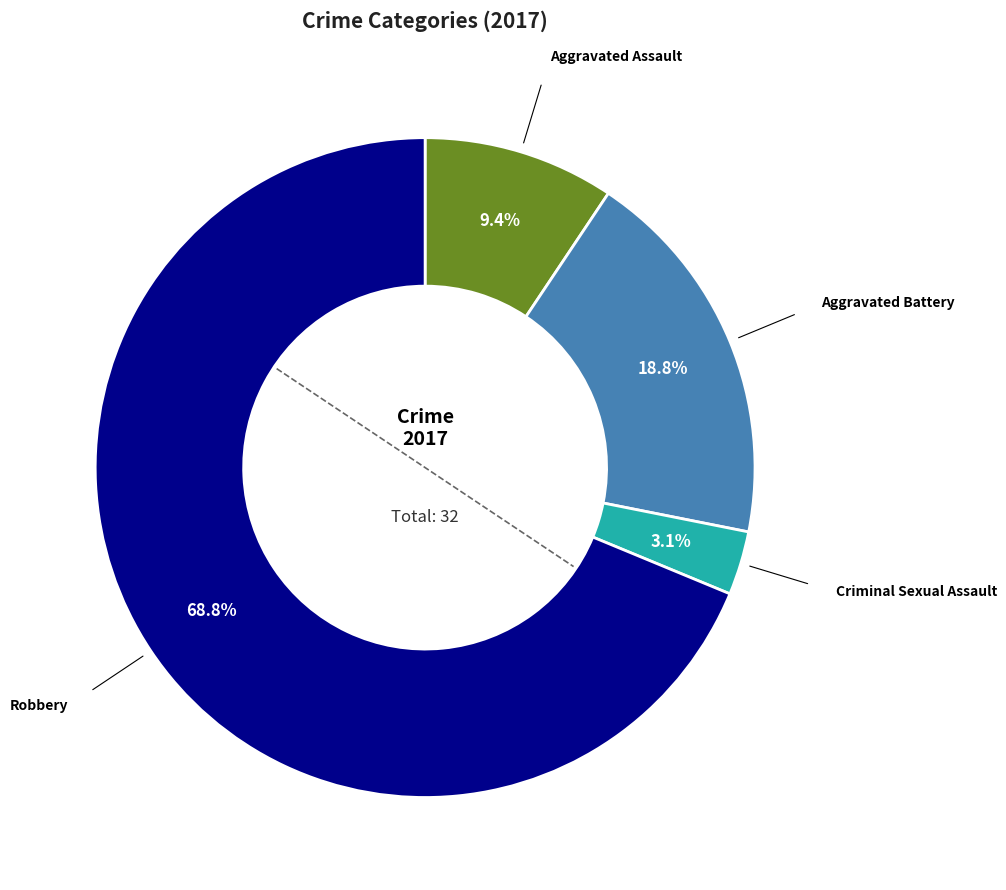

Is the sum of Aggravated Battery and Robbery greater than half?

Yes